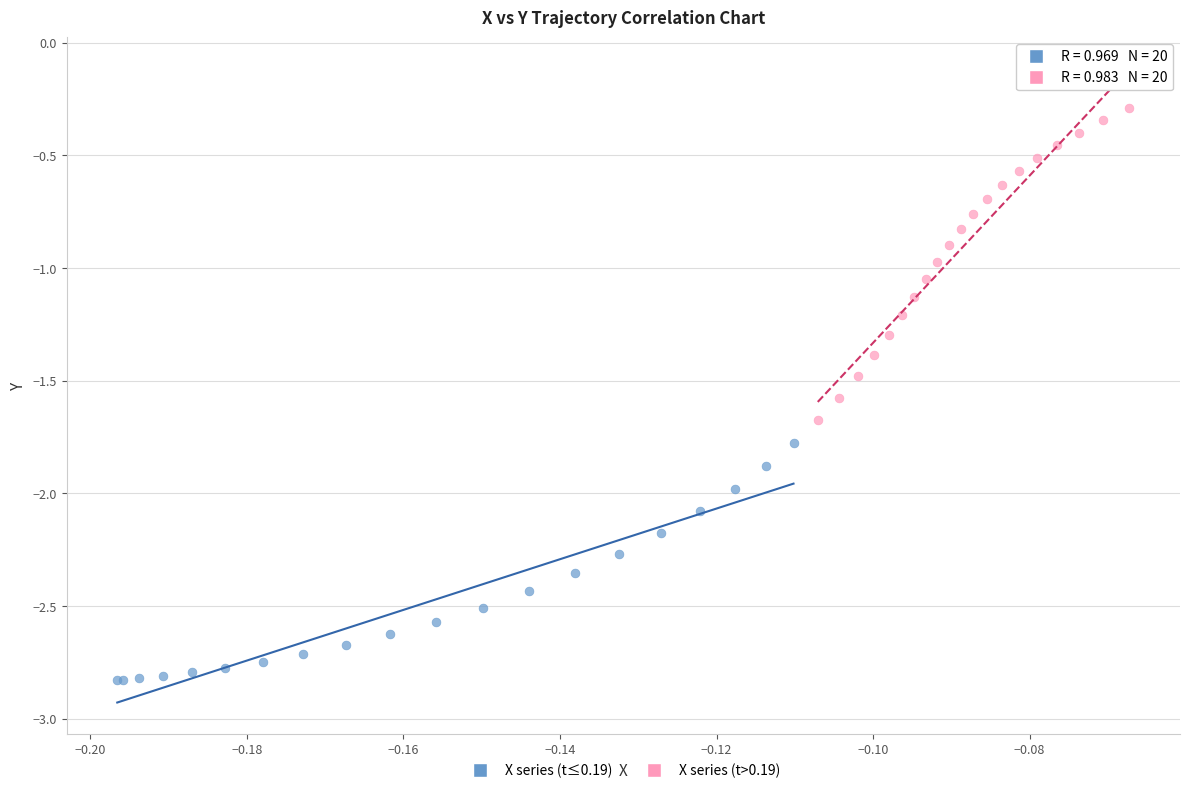

Which series reaches the maximum Y coordinate?

X series (t>0.19)